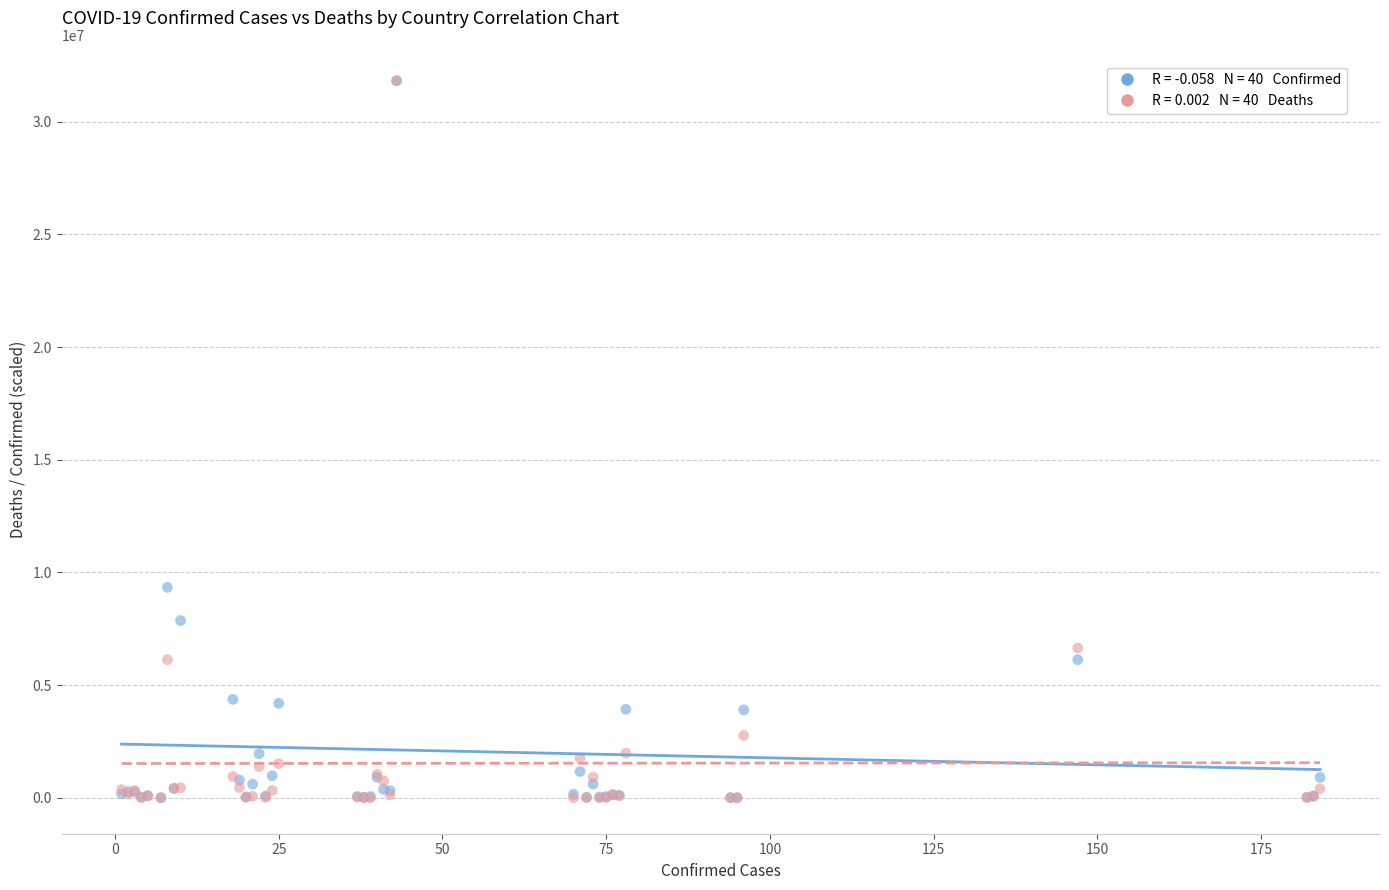

Across all series, what Y value is closest to 15909912?

9341492.0